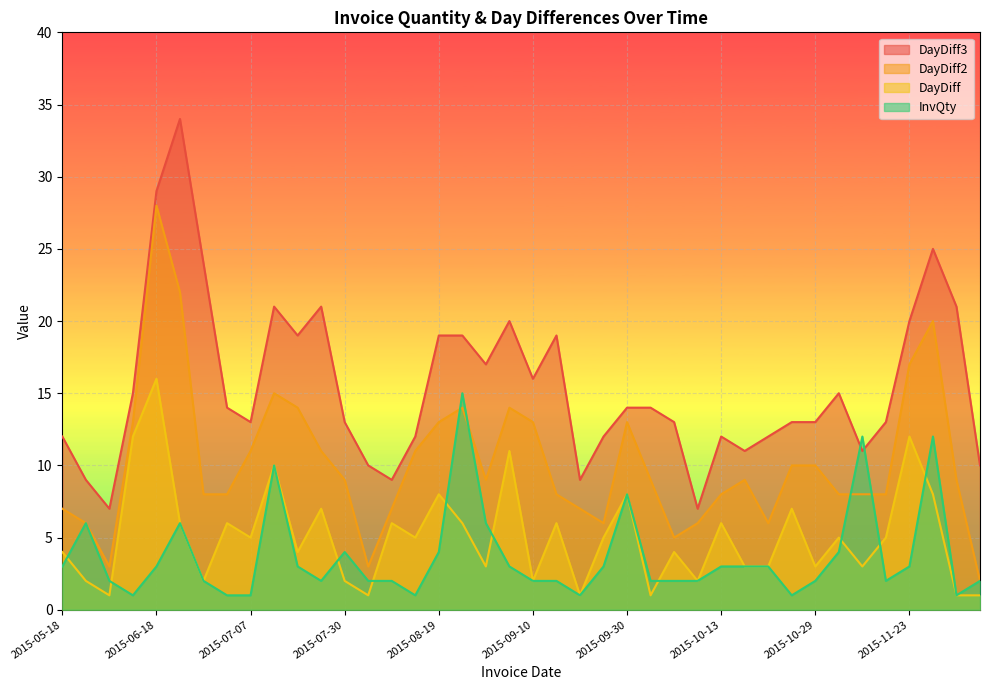

Reading left to right, transcribe all the data shown in this chart.

InvQty: 3	6	2	1	3	6	2	1	1	10	3	2	4	2	2	1	4	15	6	3	2	2	1	3	8	2	2	2	3	3	3	1	2	4	12	2	3	12	1	2
DayDiff: 4	2	1	12	16	6	2	6	5	10	4	7	2	1	6	5	8	6	3	11	2	6	1	5	8	1	4	2	6	3	3	7	3	5	3	5	12	8	1	1
DayDiff2: 7	6	3	13	28	22	8	8	11	15	14	11	9	3	7	11	13	14	9	14	13	8	7	6	13	9	5	6	8	9	6	10	10	8	8	8	17	20	9	2
DayDiff3: 12	9	7	15	29	34	24	14	13	21	19	21	13	10	9	12	19	19	17	20	16	19	9	12	14	14	13	7	12	11	12	13	13	15	11	13	20	25	21	10